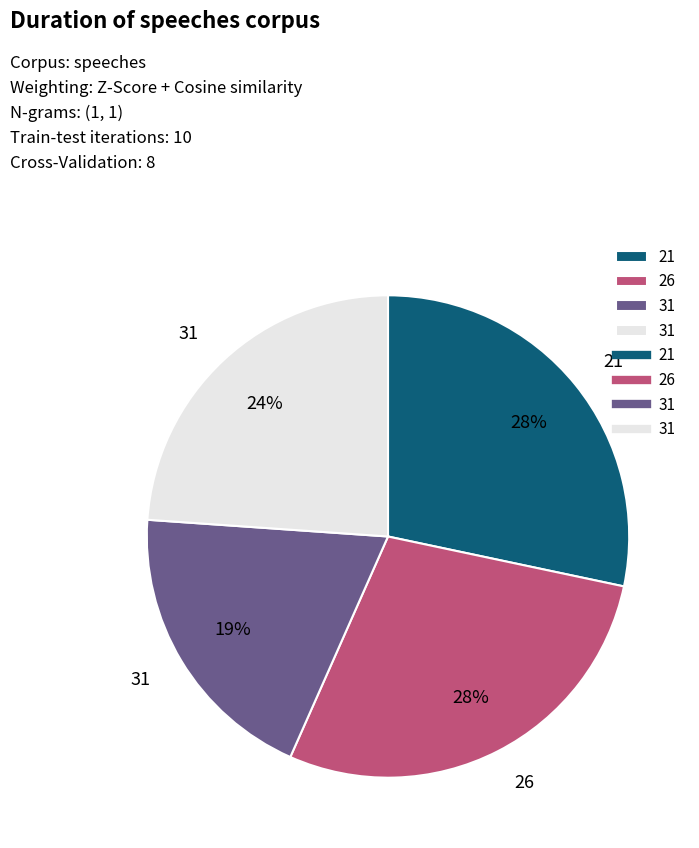

To the nearest percent, what is the difference between the largest and smallest slice percentages?

9%